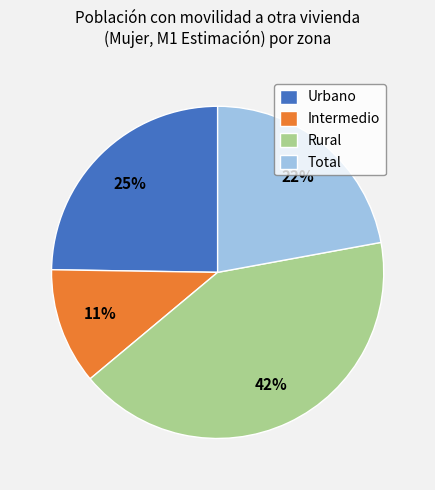

Is there a majority slice in this chart?

No